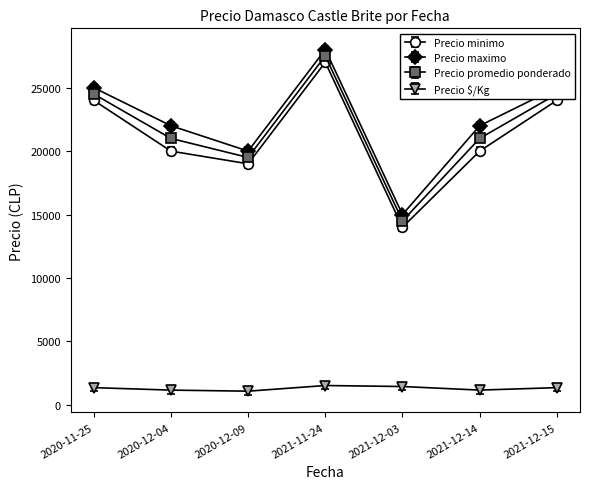

What is the sum of all Precio $/Kg values?

9117